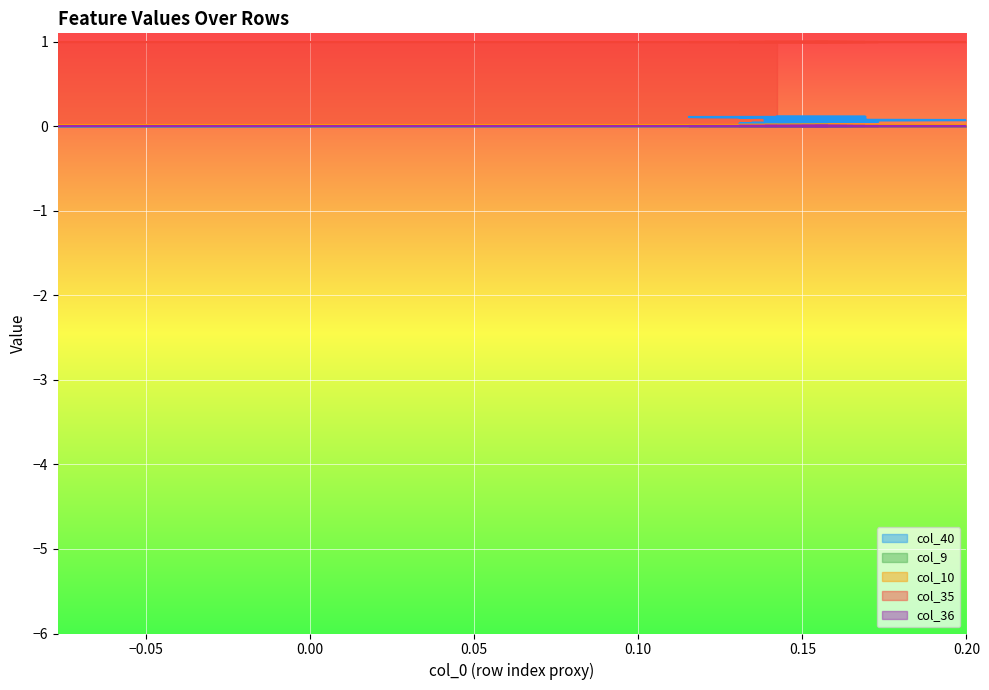

True or false: col_9 and col_36 cross at least once.

False